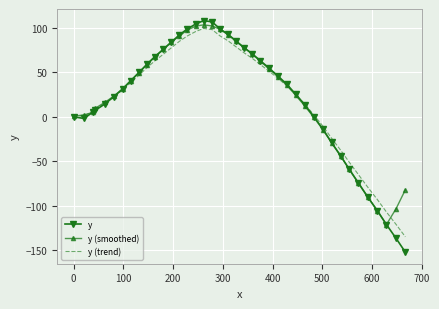

Which series has the widest spread of values?

y